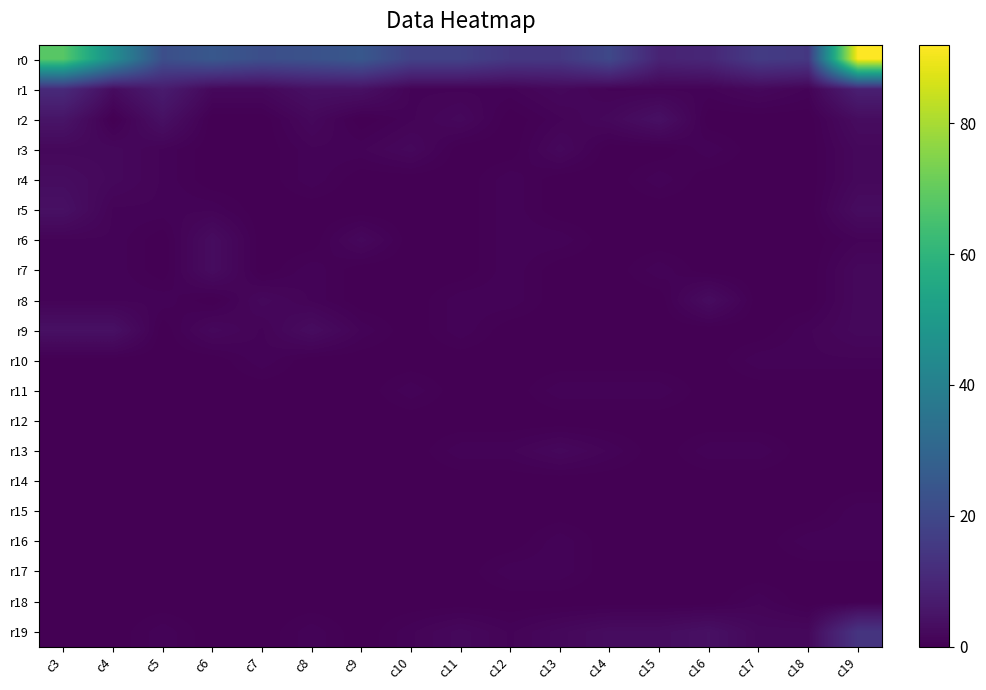

Count the r17 values in the range 0 to 1.

17